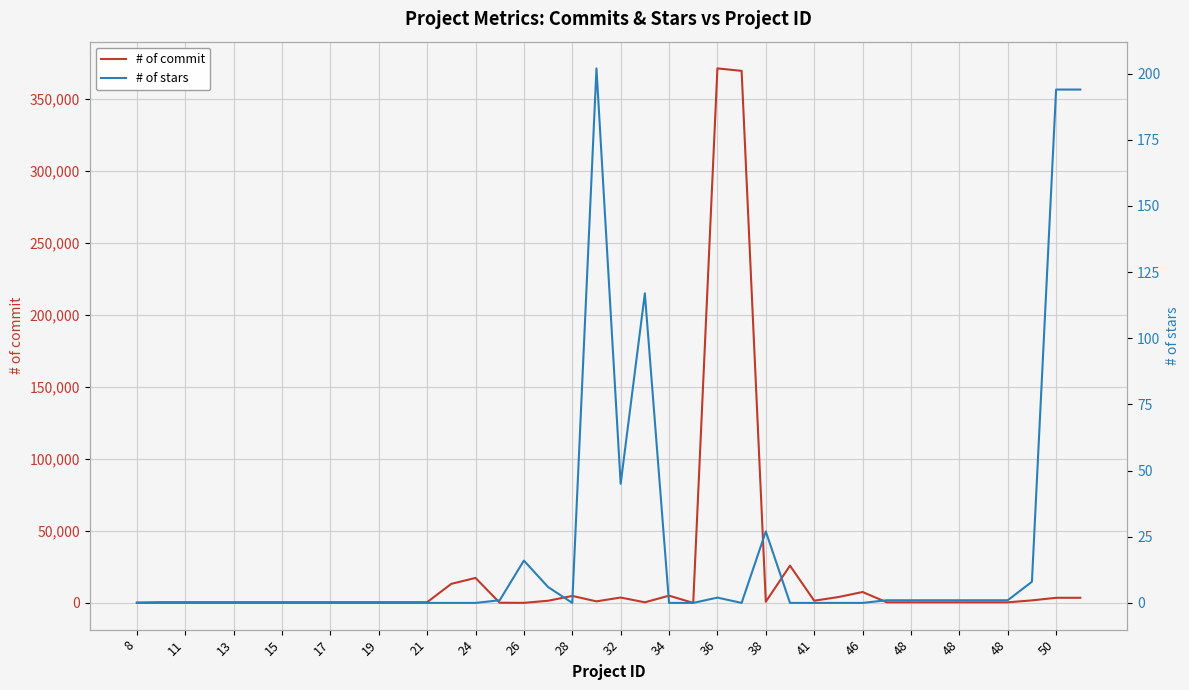

What are all the series names shown in the legend?

# of commit, # of stars